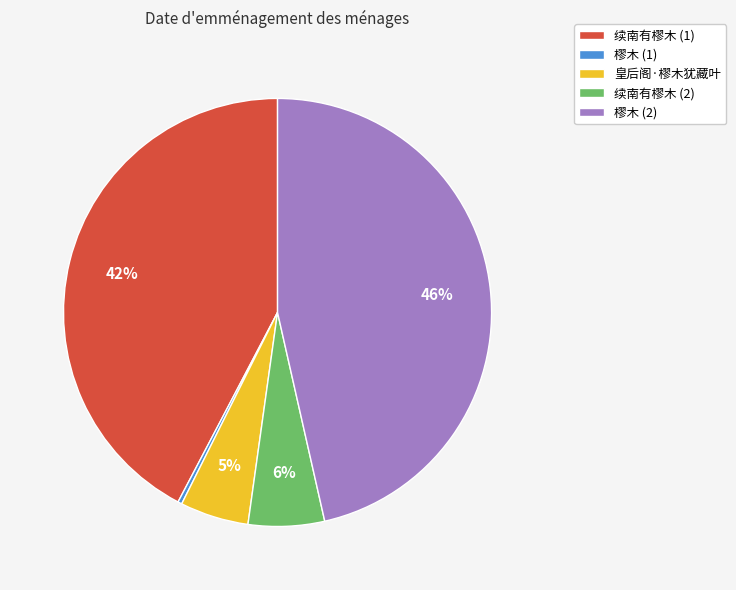

Is 樛木 (1) the majority of the pie?

No